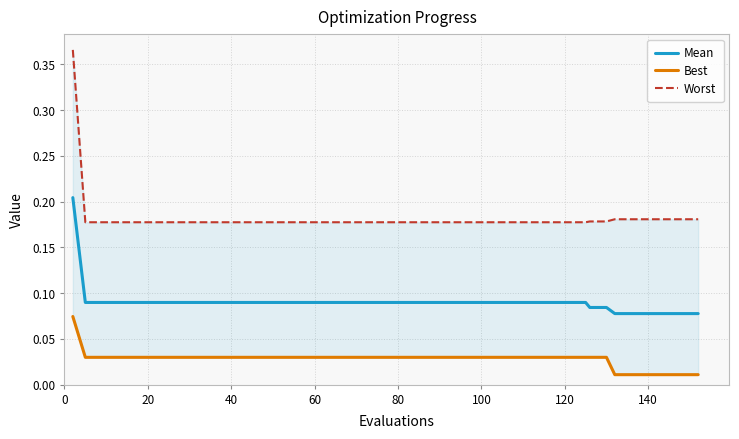

Does the chart display data point markers on the line(s)?

No